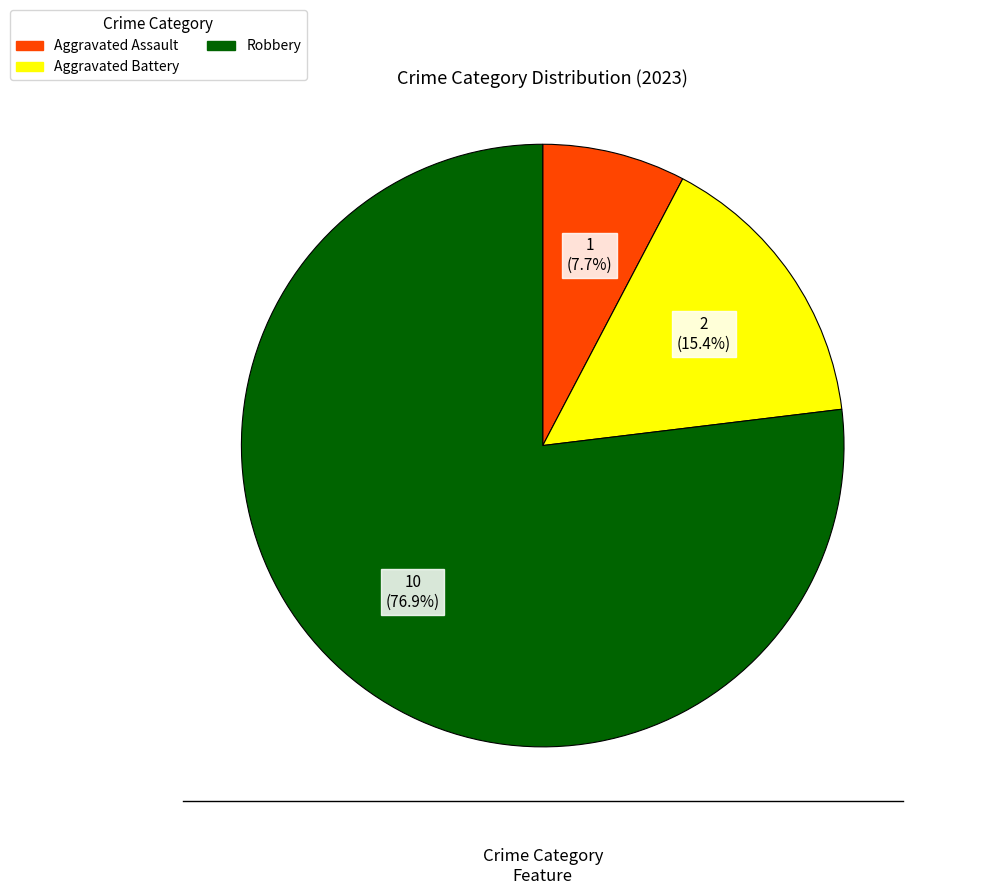

Count the number of slices in the pie.

3